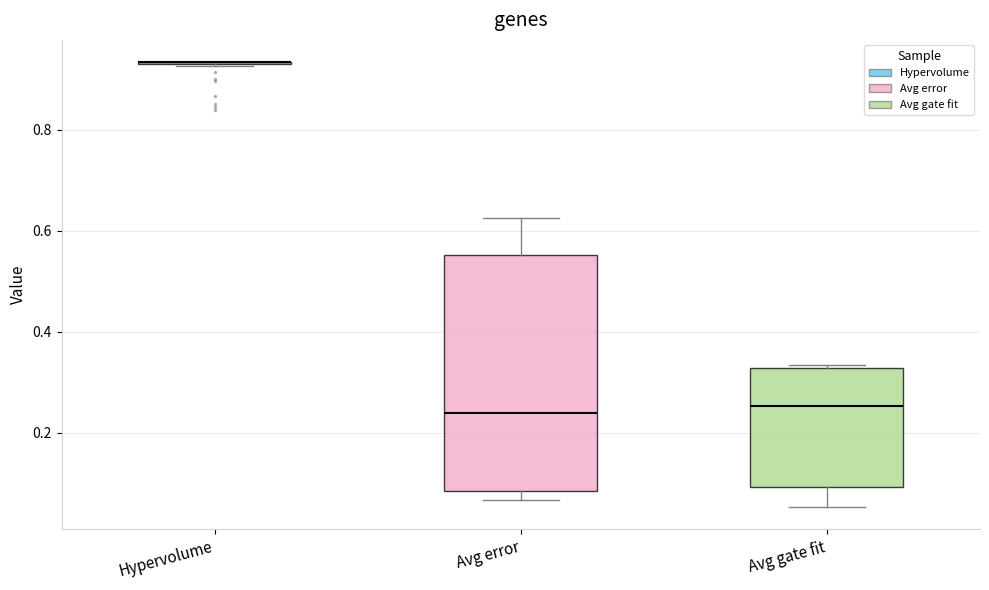

Where does the median line of the box for Avg error sit on the y-axis? The values are not printed on the chart, so give them approximately, as read against the axis.

0.24